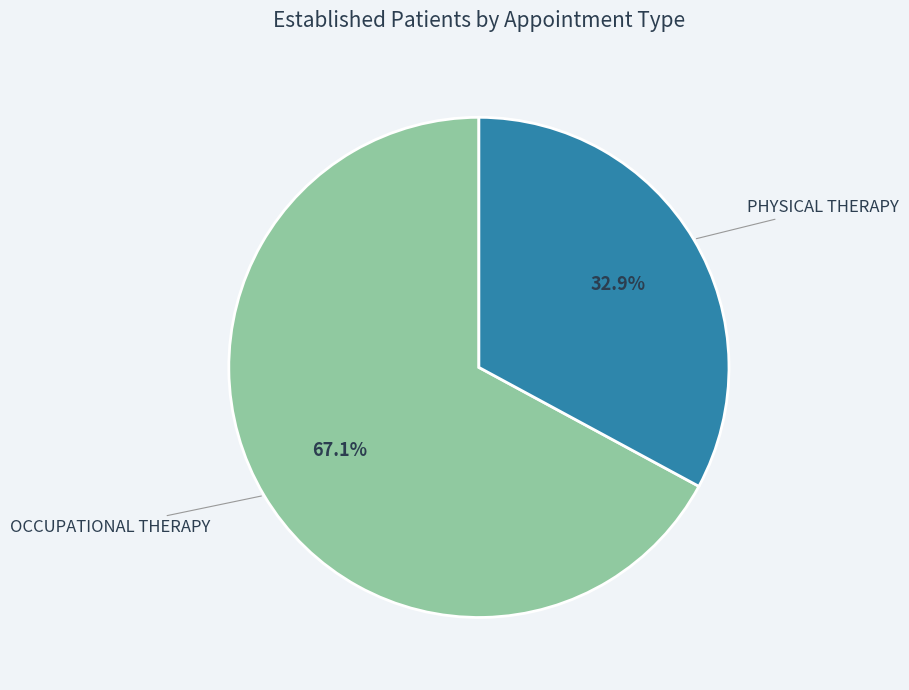

Is it true that PHYSICAL THERAPY is 33% of the pie?

True